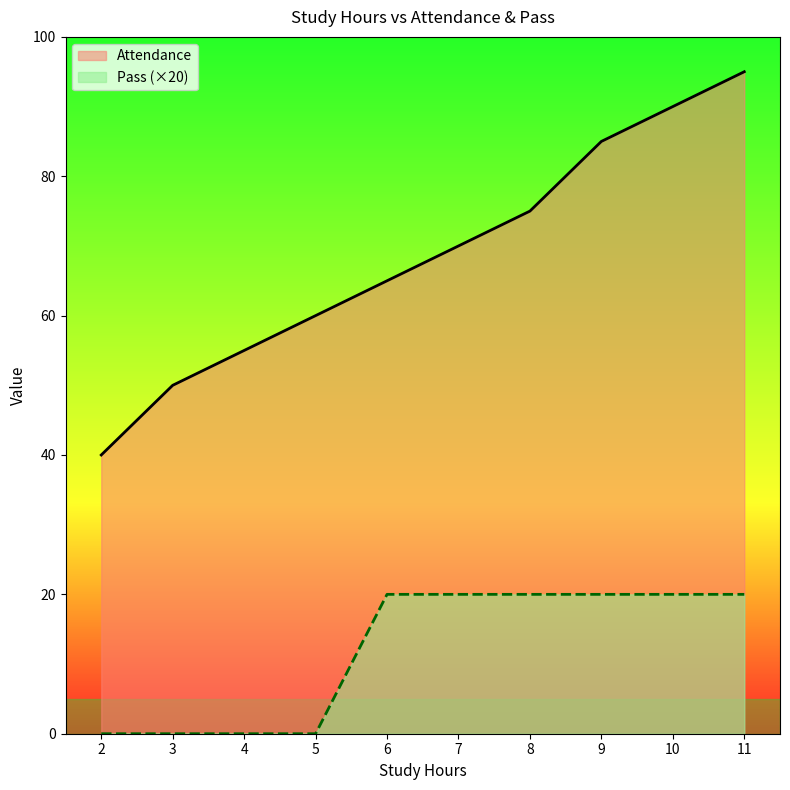

Does the chart display data point markers on the line(s)?

No